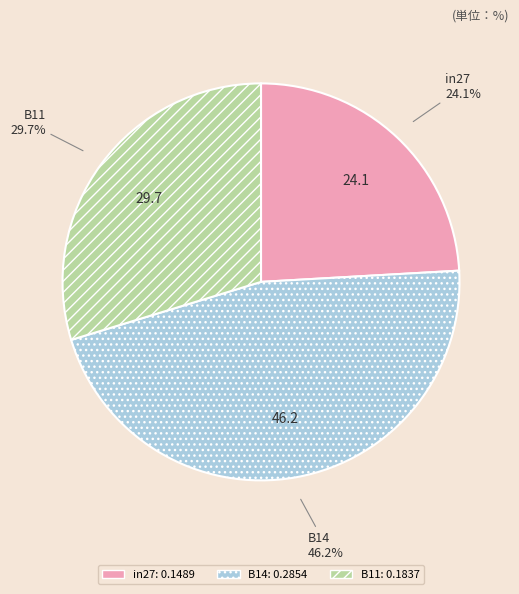

To the nearest percent, what portion does in27 represent?

24%